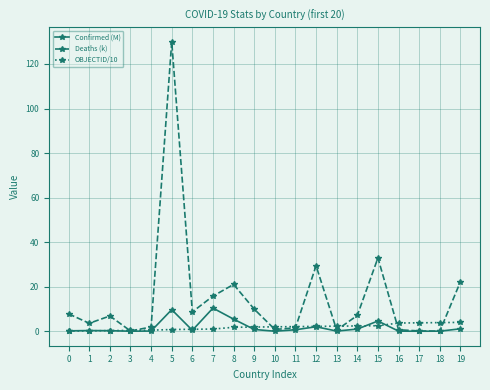

At which category is the sum across all series the highest?

5